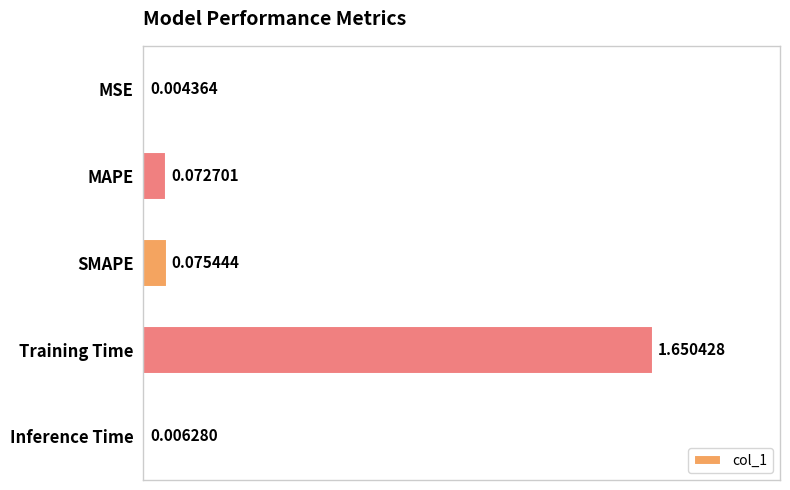

Which label corresponds to the largest value in the chart?

Training Time